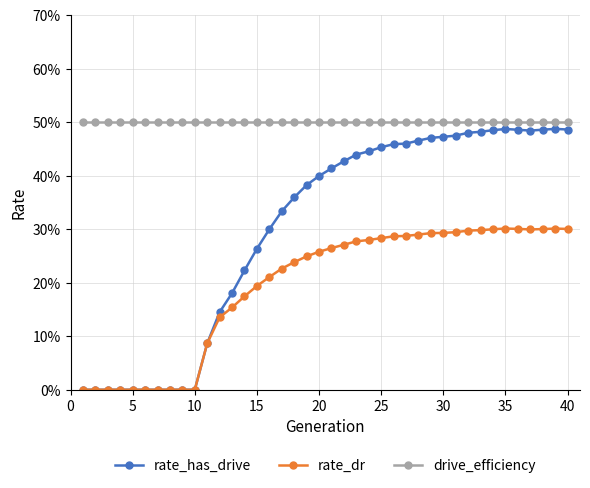

Is this an area chart (filled region under the line)?

No